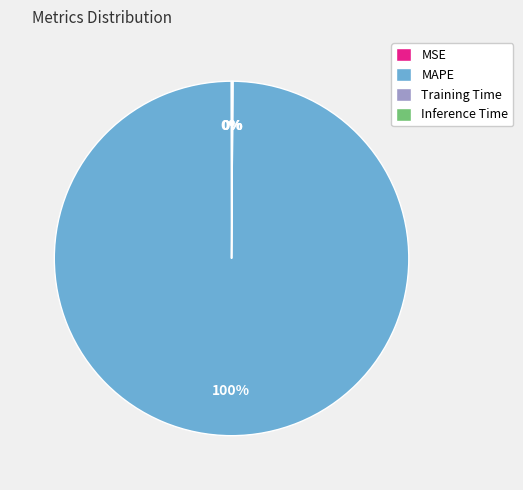

What is the majority slice?

MAPE